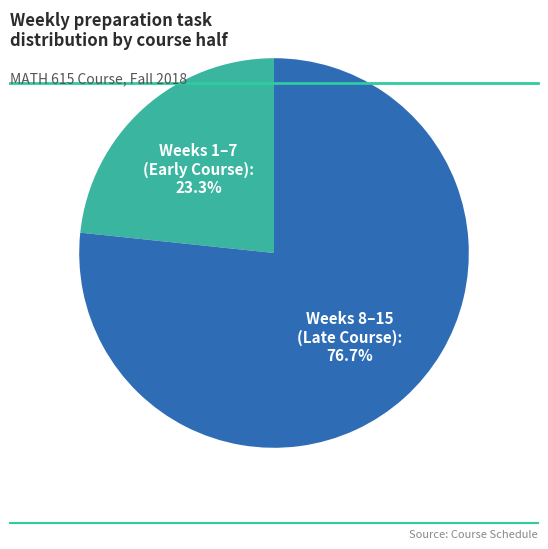

How many slices are in this pie chart?

2